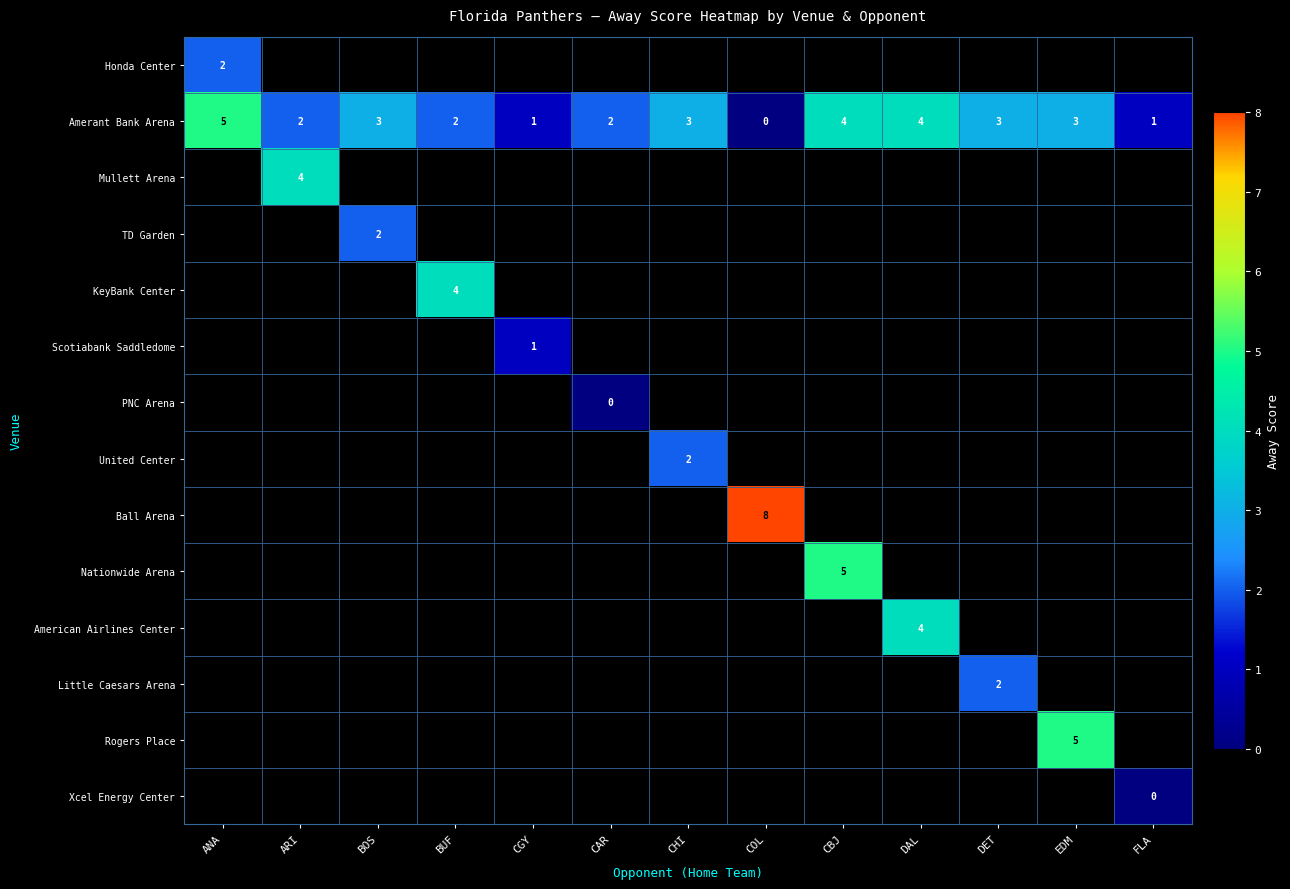

The American Airlines Center series shows 4 at DAL. True or false?

True